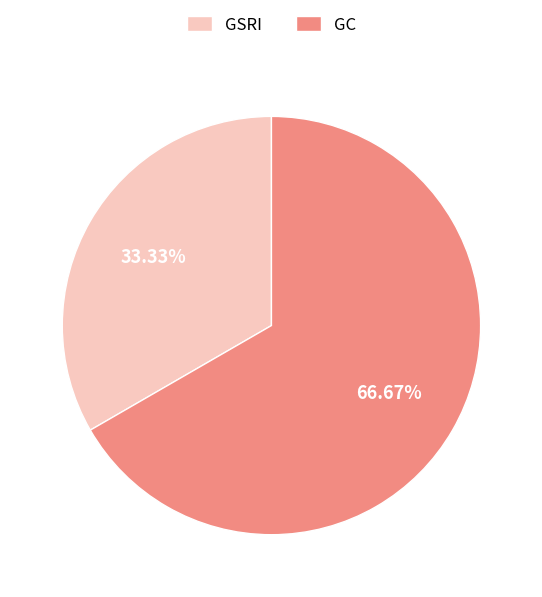

To the nearest percent, what portion does GC represent?

67%